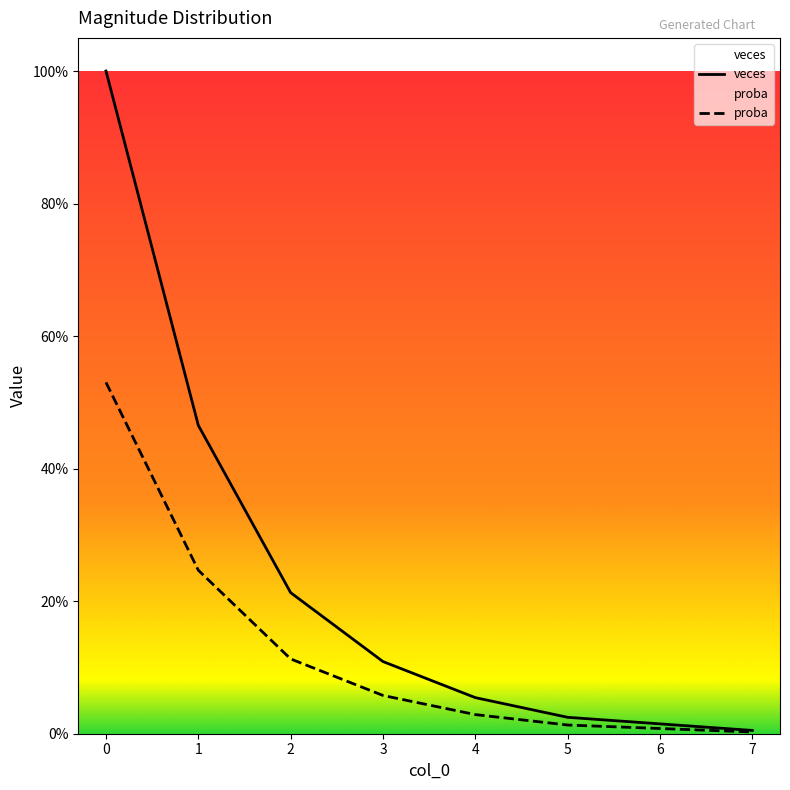

True or false: proba has more than 0 interior local peaks.

False